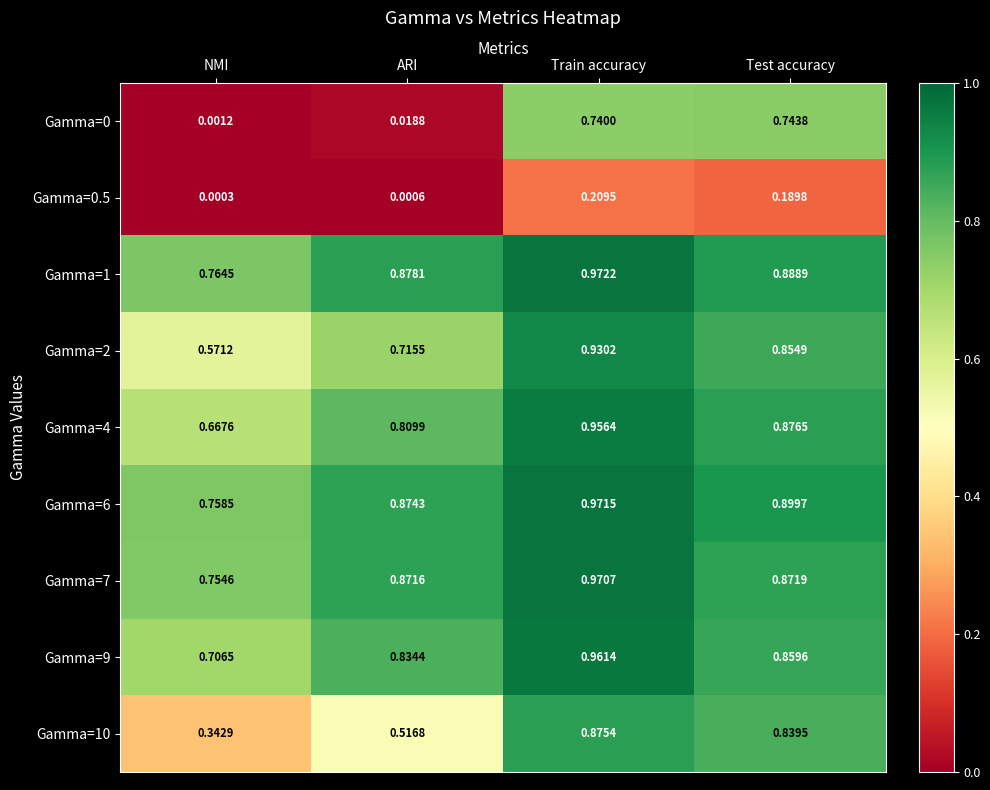

Which category has the highest value in the Gamma=4 series?

Train accuracy